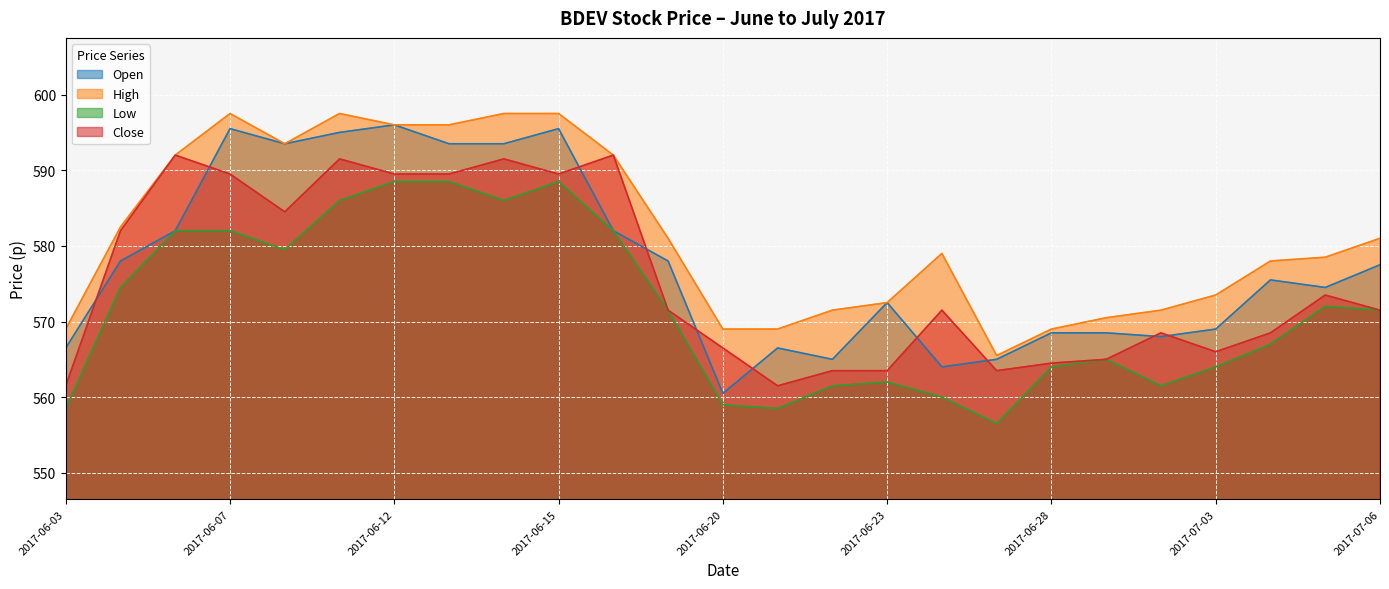

At which category does high reach its first local valley?

2017-06-08